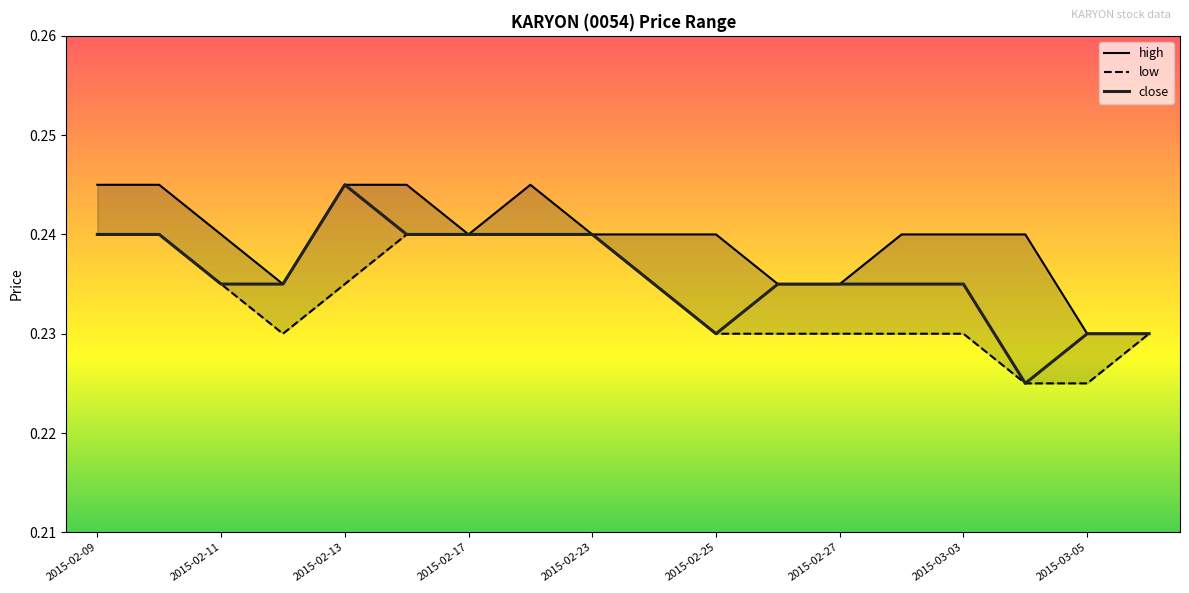

Reading left to right, list all the values displayed in this chart.

high: 0.2	0.2	0.2	0.2	0.2	0.2	0.2	0.2	0.2	0.2	0.2	0.2	0.2	0.2	0.2	0.2	0.2	0.2
low: 0.2	0.2	0.2	0.2	0.2	0.2	0.2	0.2	0.2	0.2	0.2	0.2	0.2	0.2	0.2	0.2	0.2	0.2
close: 0.2	0.2	0.2	0.2	0.2	0.2	0.2	0.2	0.2	0.2	0.2	0.2	0.2	0.2	0.2	0.2	0.2	0.2